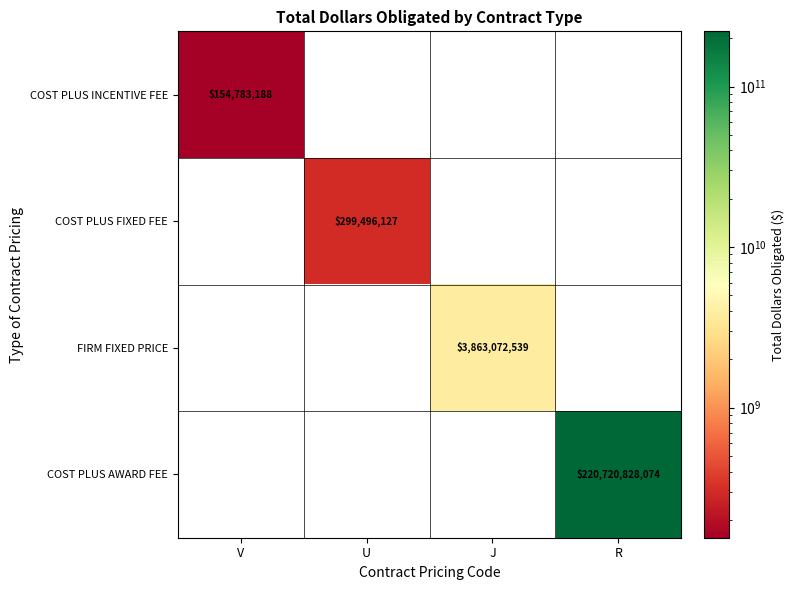

How many categories are shown in the chart?

4